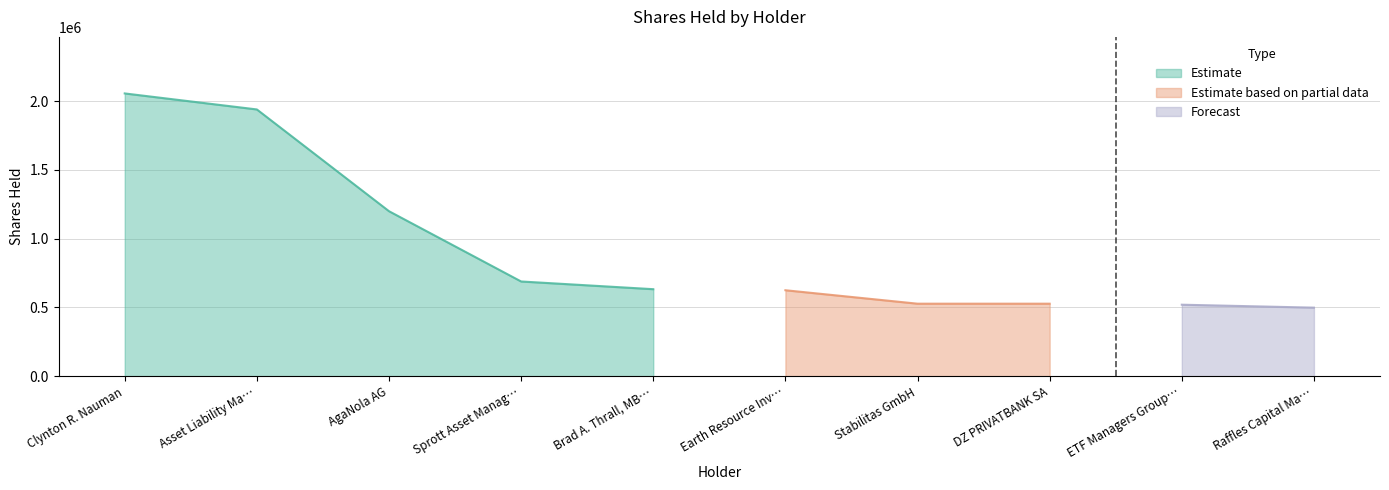

True or false: the data has more than 2 interior local peaks.

False